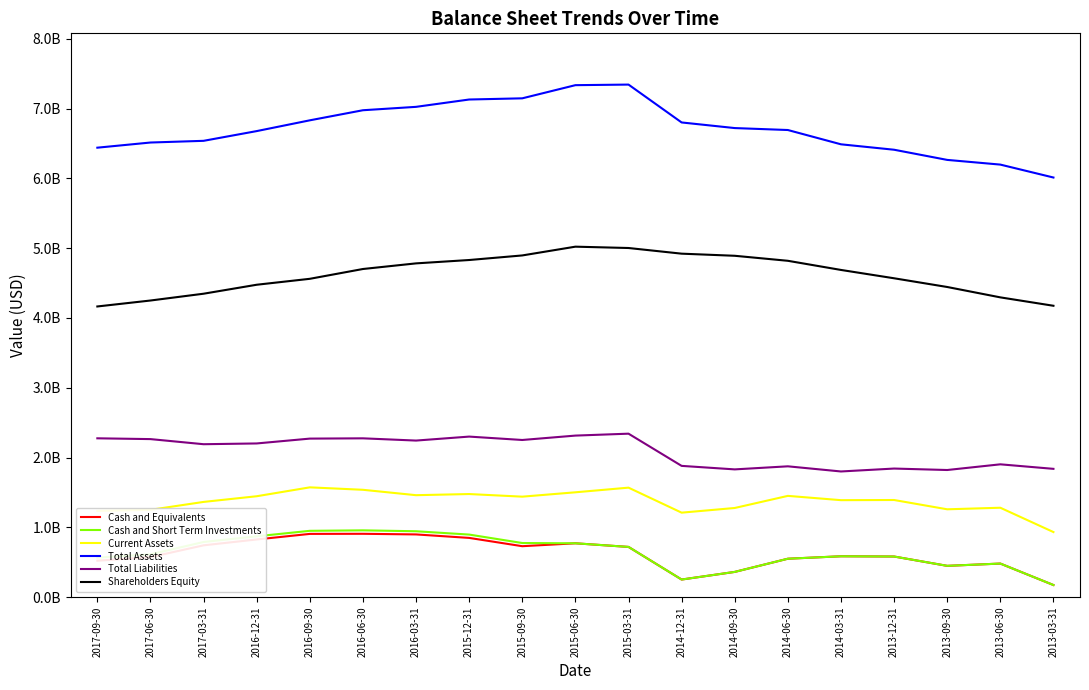

Which series has the largest range (max minus min)?

Total Assets